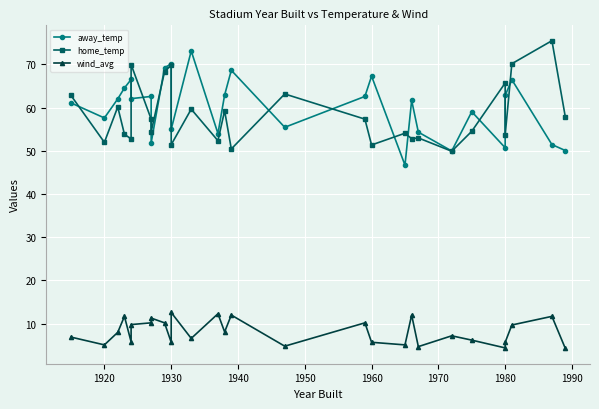

True or false: away_temp has more than 2 interior local peaks.

True